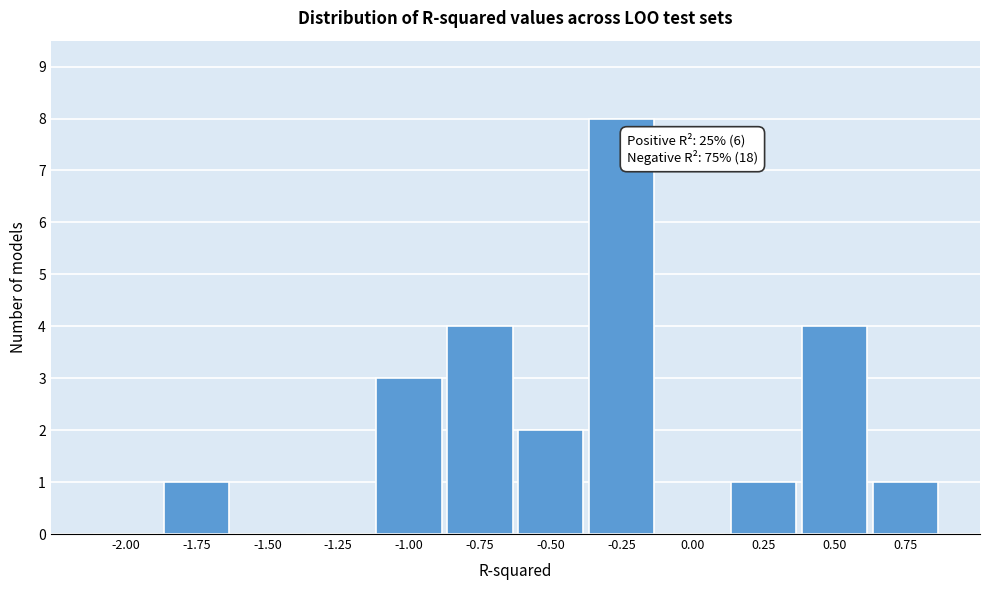

Reading left to right, list all the values displayed in this chart.

-2.00=0	-1.75=1	-1.50=0	-1.25=0	-1.00=3	-0.75=4	-0.50=2	-0.25=8	0.00=0	0.25=1	0.50=4	0.75=1